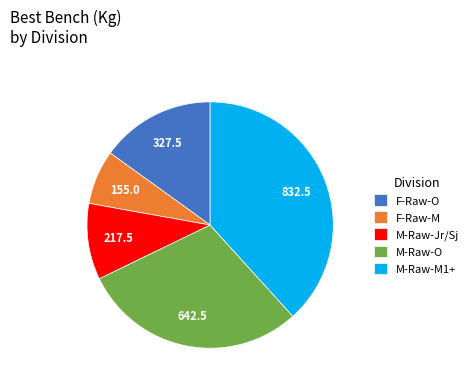

Which category has the smallest portion of the pie?

F-Raw-M